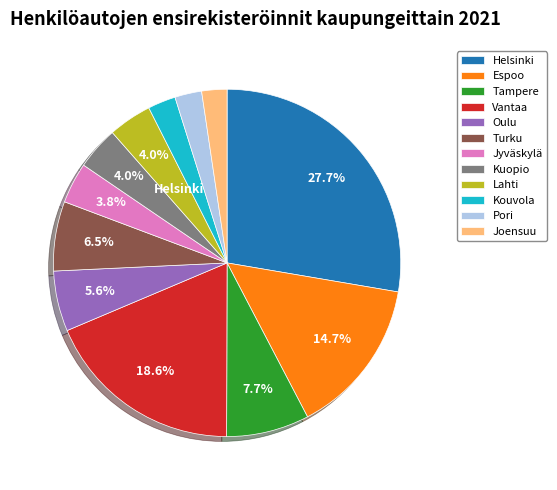

What is the largest slice in the pie chart?

Helsinki